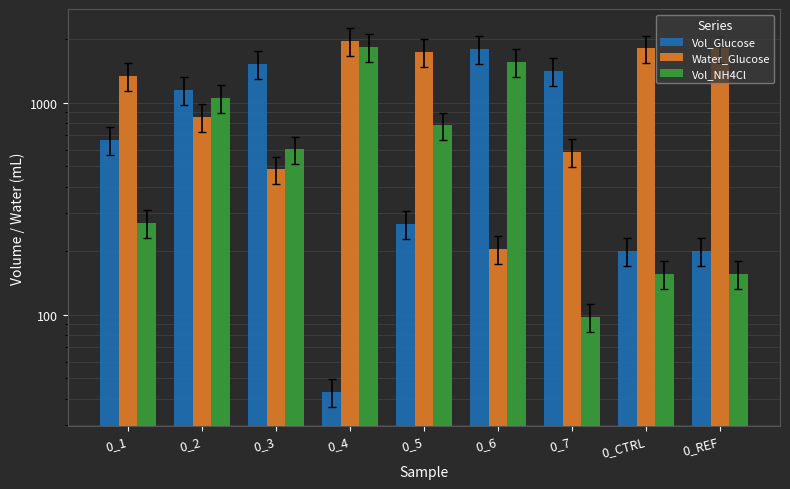

How many bars are there in each group?

3